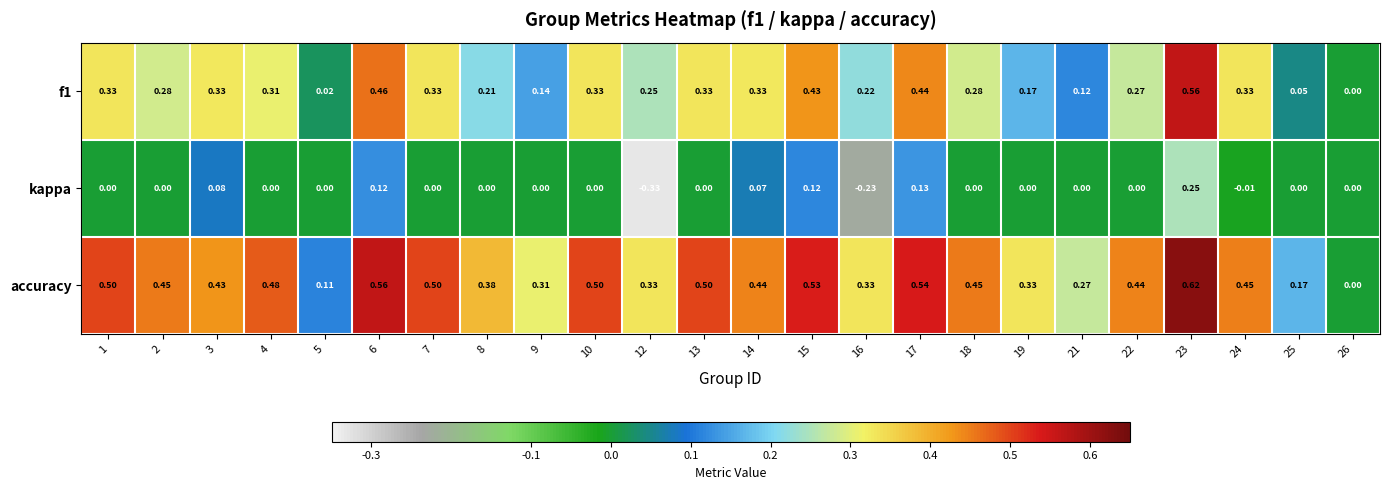

At which category is the sum across all series the highest?

23